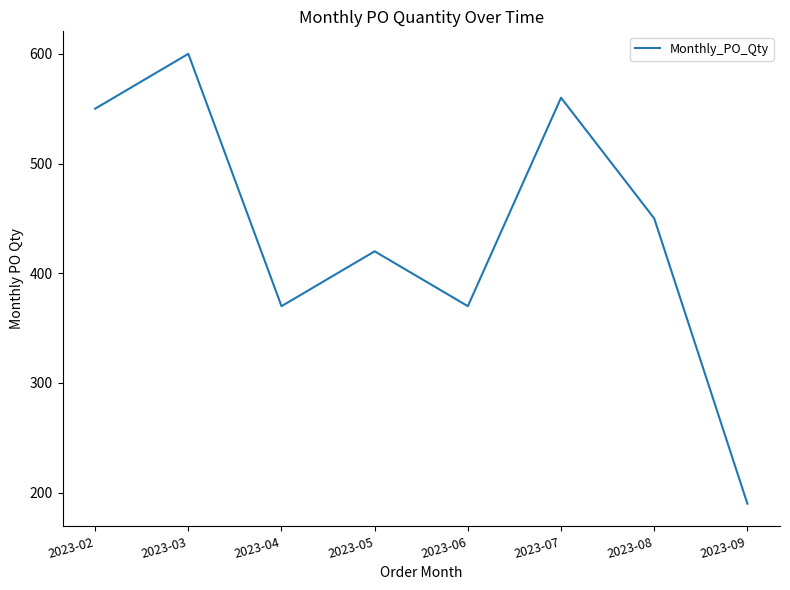

The value at 2023-06 is 90. True or false?

False